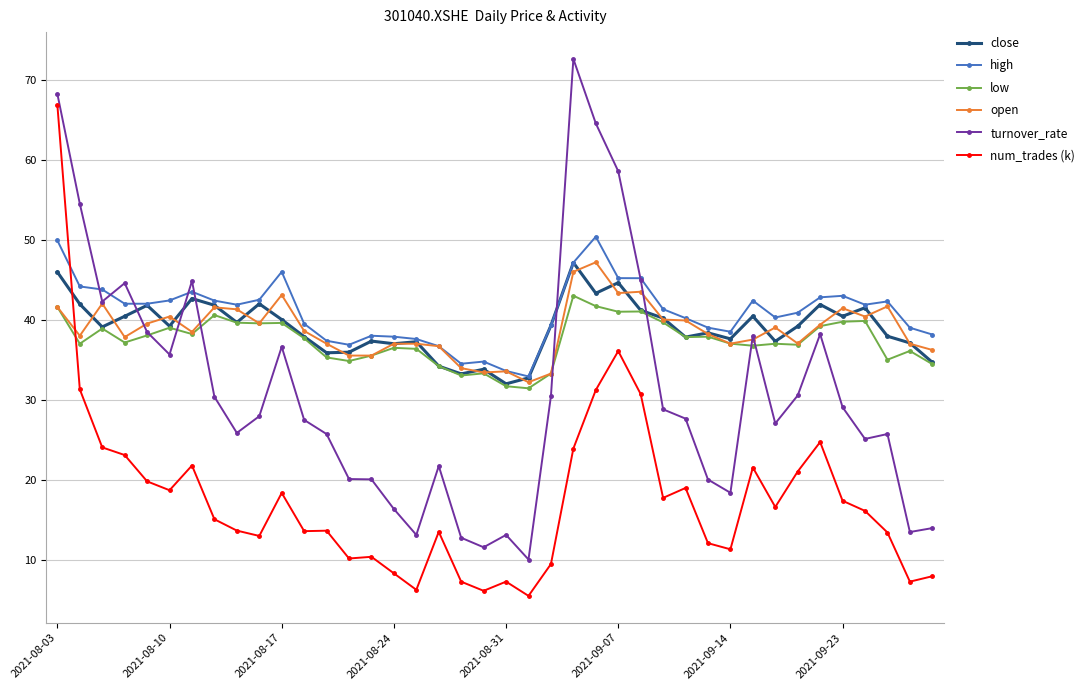

What is the maximum value shown in the chart?

72.6